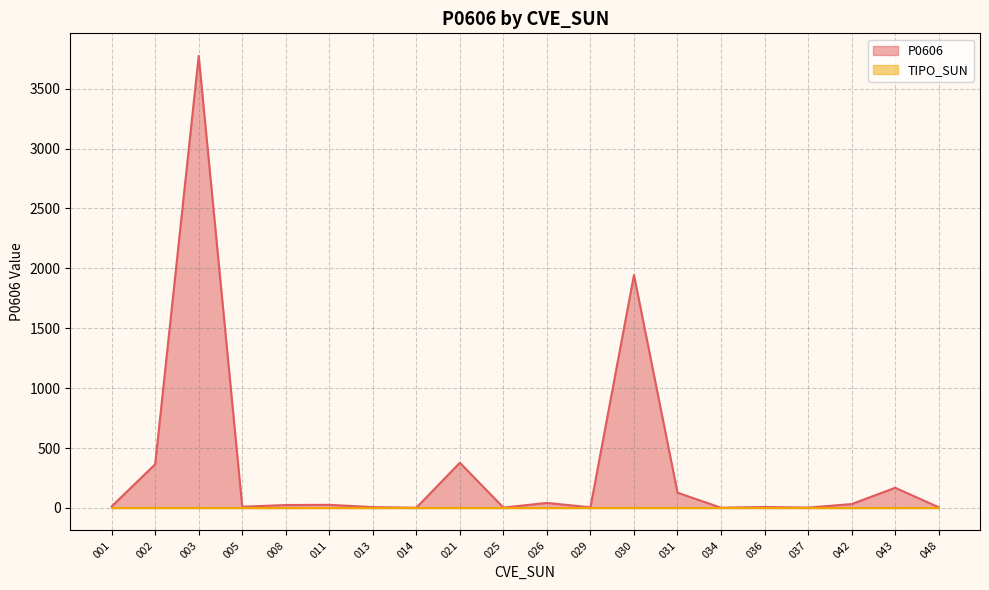

How many series are shown in this chart?

2